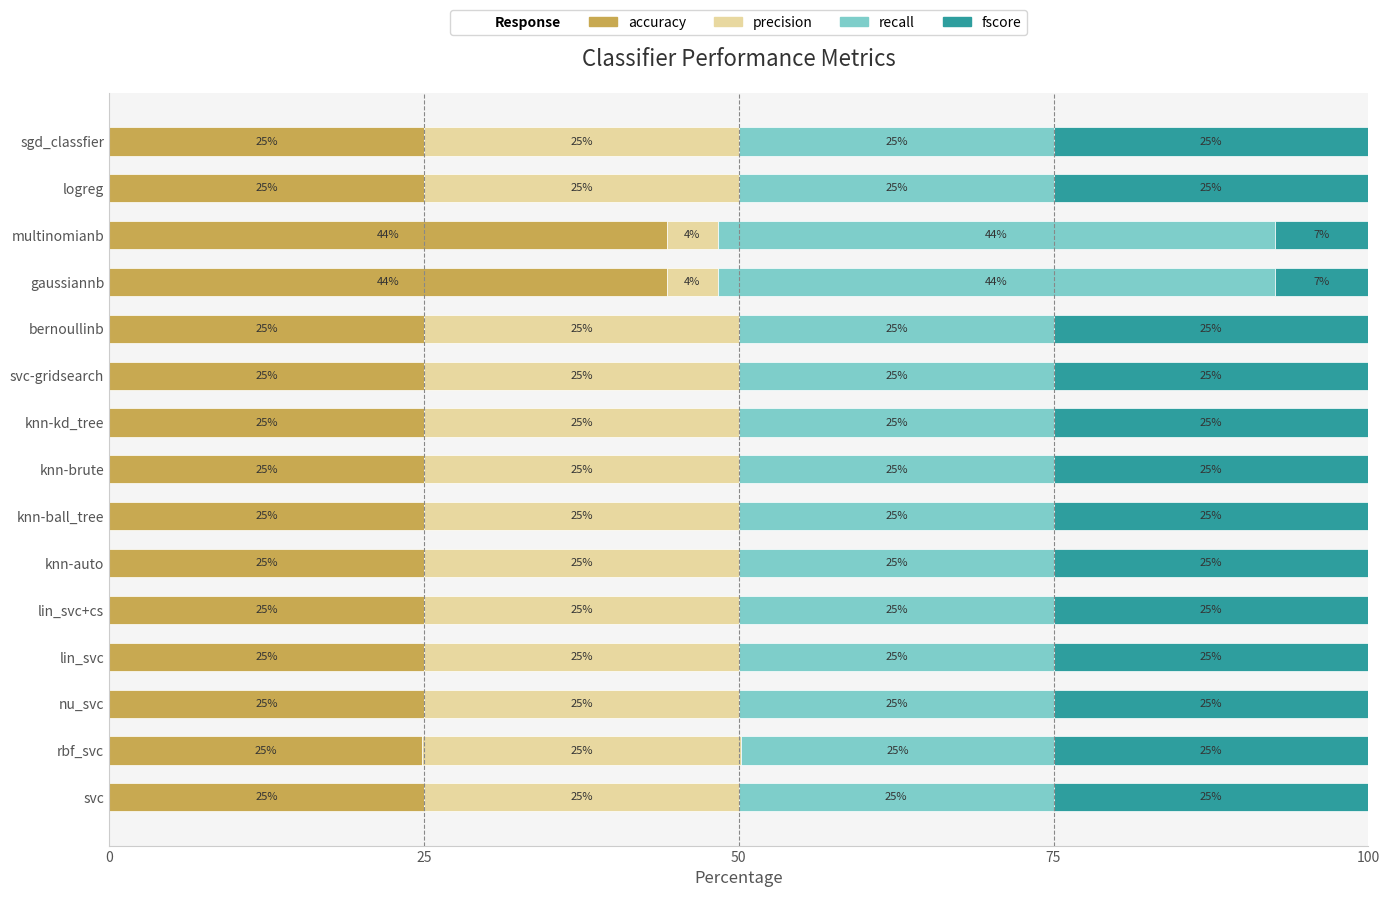

True or false: accuracy has a value of 6.1 at logreg.

False